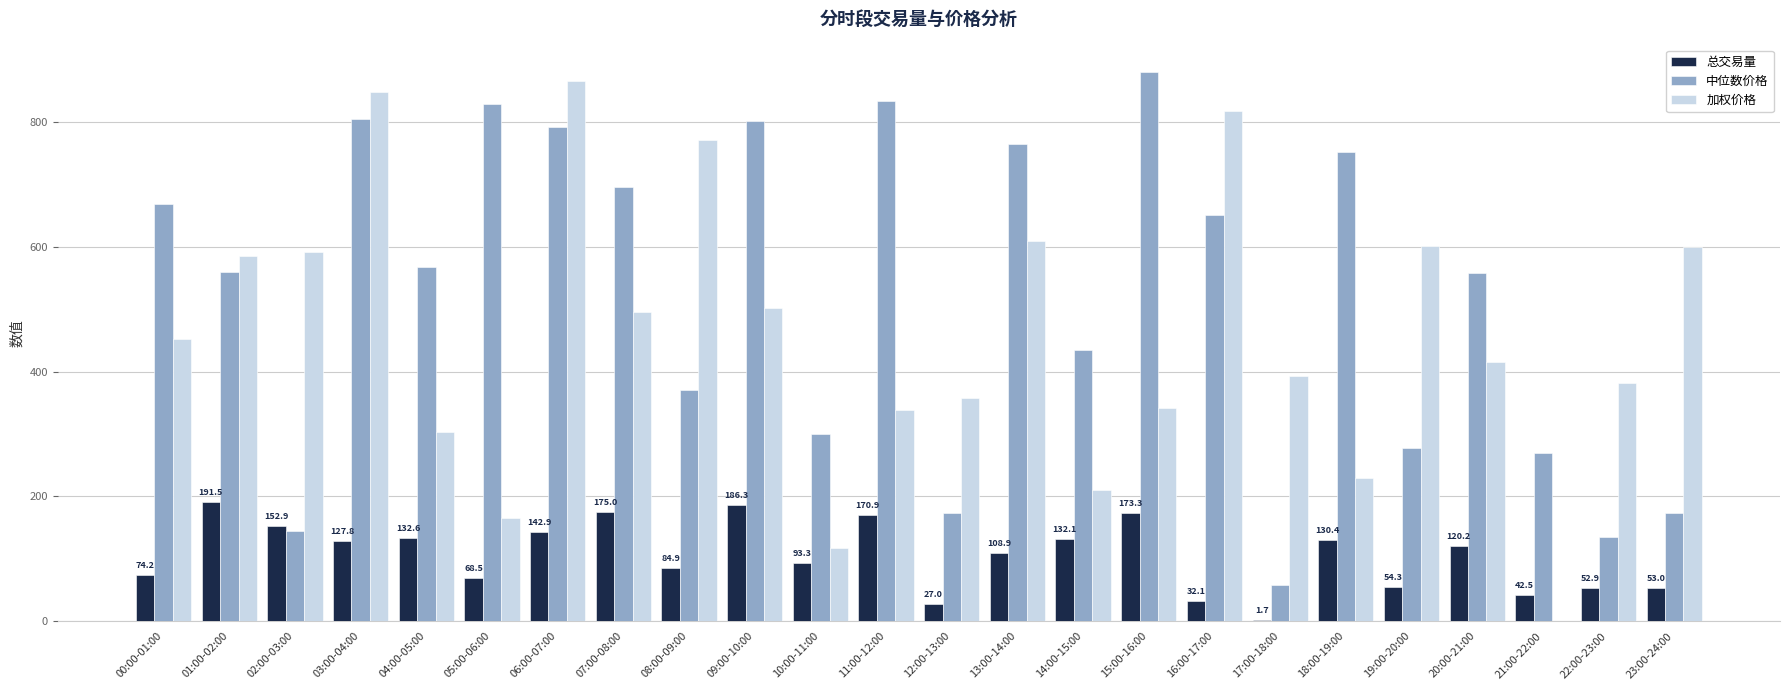

How many values in the 总交易量 series exceed 120?

12